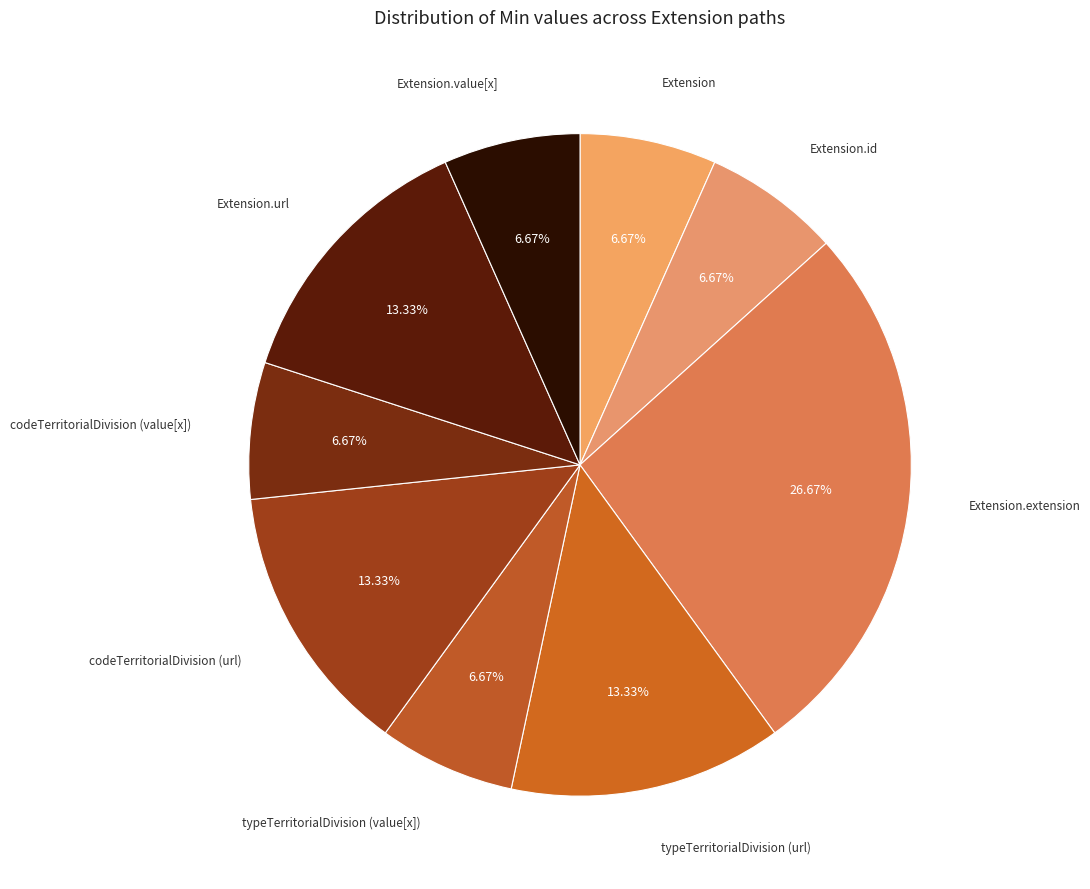

How many slices are in this pie chart?

9